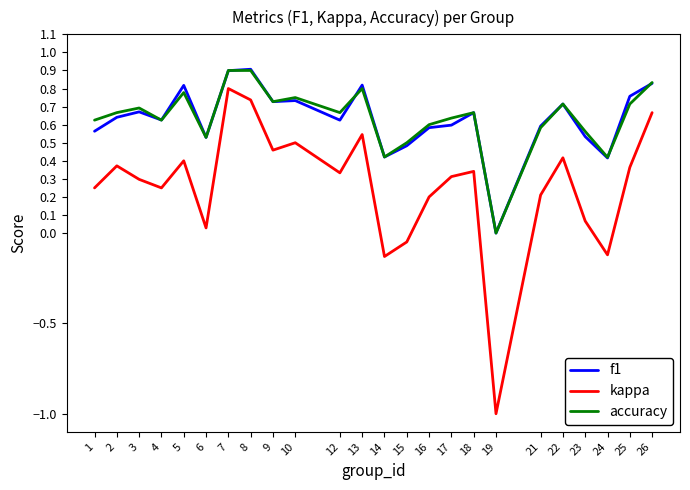

True or false: accuracy and kappa intersect in this chart.

False